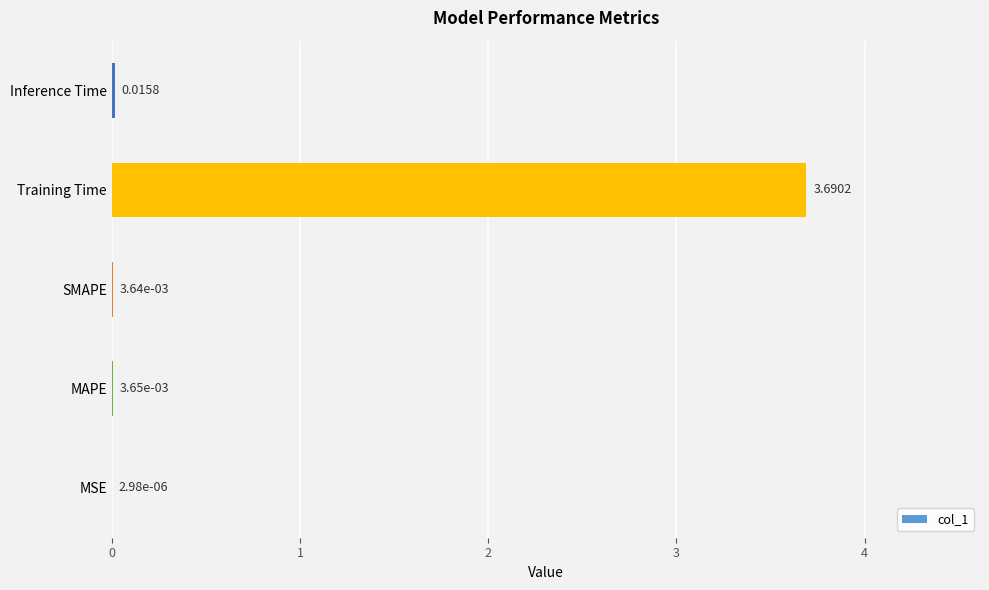

At which label is the value closest to 1?

Inference Time